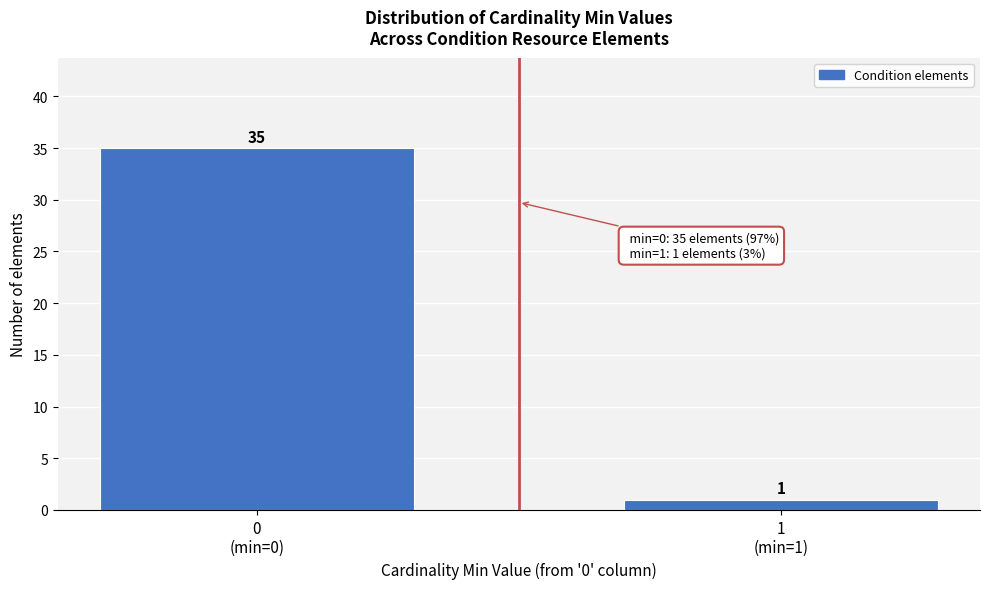

Reading left to right, extract all data points from this chart.

35	1